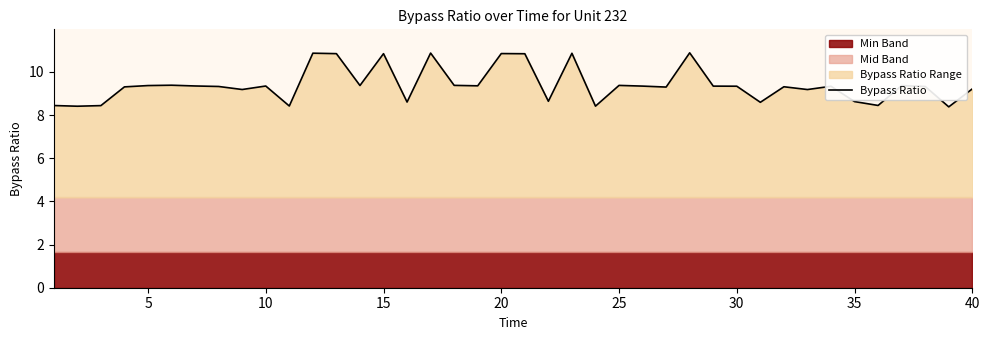

How many values exceed 9?

29